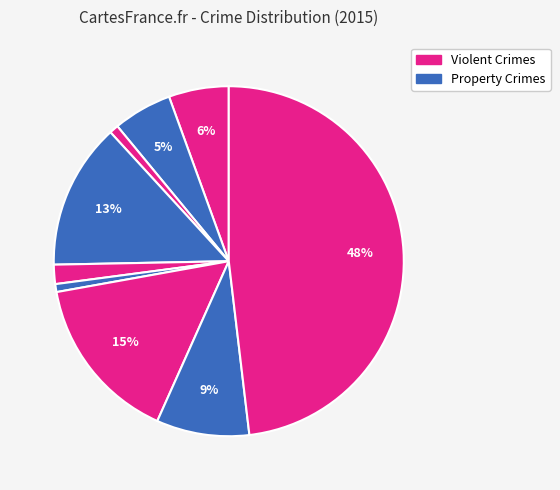

How many slices are in this pie chart?

9